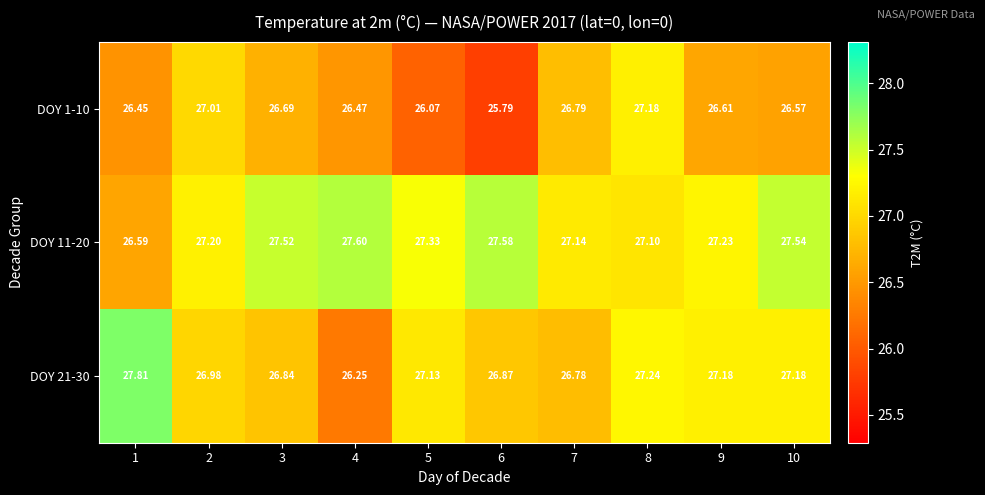

Is the value of DOY 21-30 at 7 greater than the value of DOY 1-10 at 7?

No